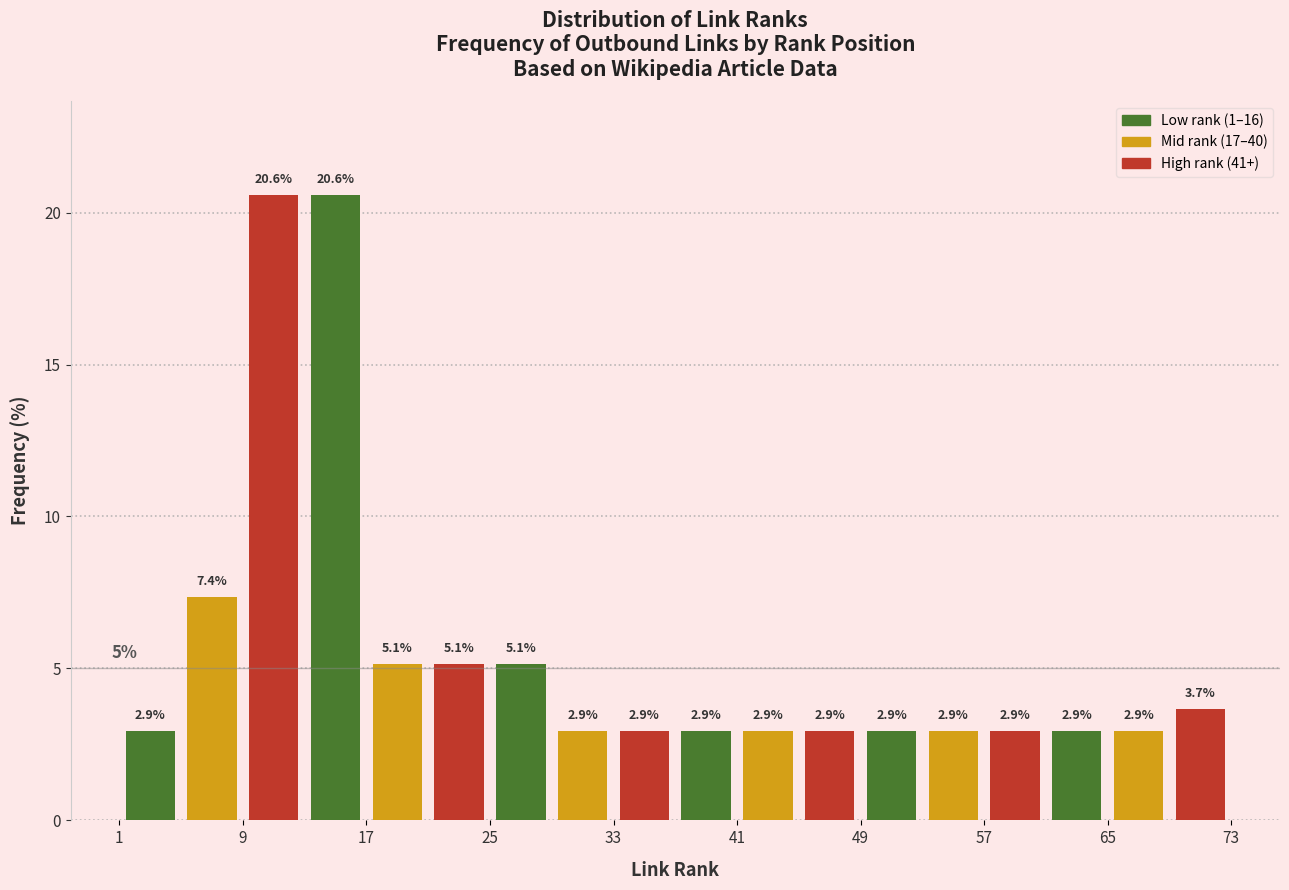

Reading left to right, transcribe this chart: for each bar, give the range it covers on the x-axis and its height.

1 to 5: 2.9
5 to 9: 7.4
9 to 13: 20.6
13 to 17: 20.6
17 to 21: 5.1
21 to 25: 5.1
25 to 29: 5.1
29 to 33: 2.9
33 to 37: 2.9
37 to 41: 2.9
41 to 45: 2.9
45 to 49: 2.9
49 to 53: 2.9
53 to 57: 2.9
57 to 61: 2.9
61 to 65: 2.9
65 to 69: 2.9
69 to 73: 3.7